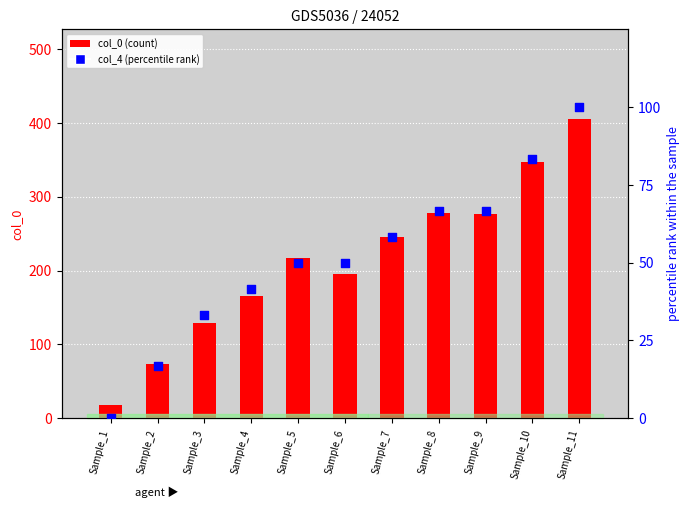

Is the value of col_0 (count) at Sample_8 greater than the value of col_4 (percentile rank) at Sample_3?

Yes